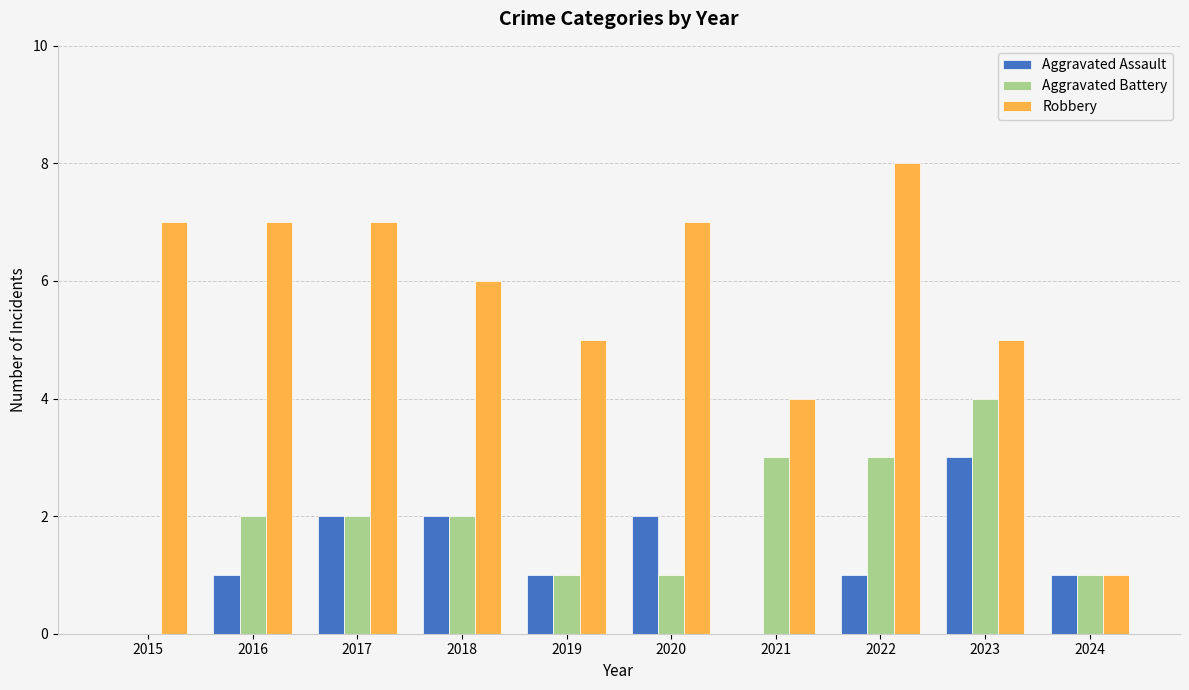

What is the approximate value of Robbery at 2016?

7